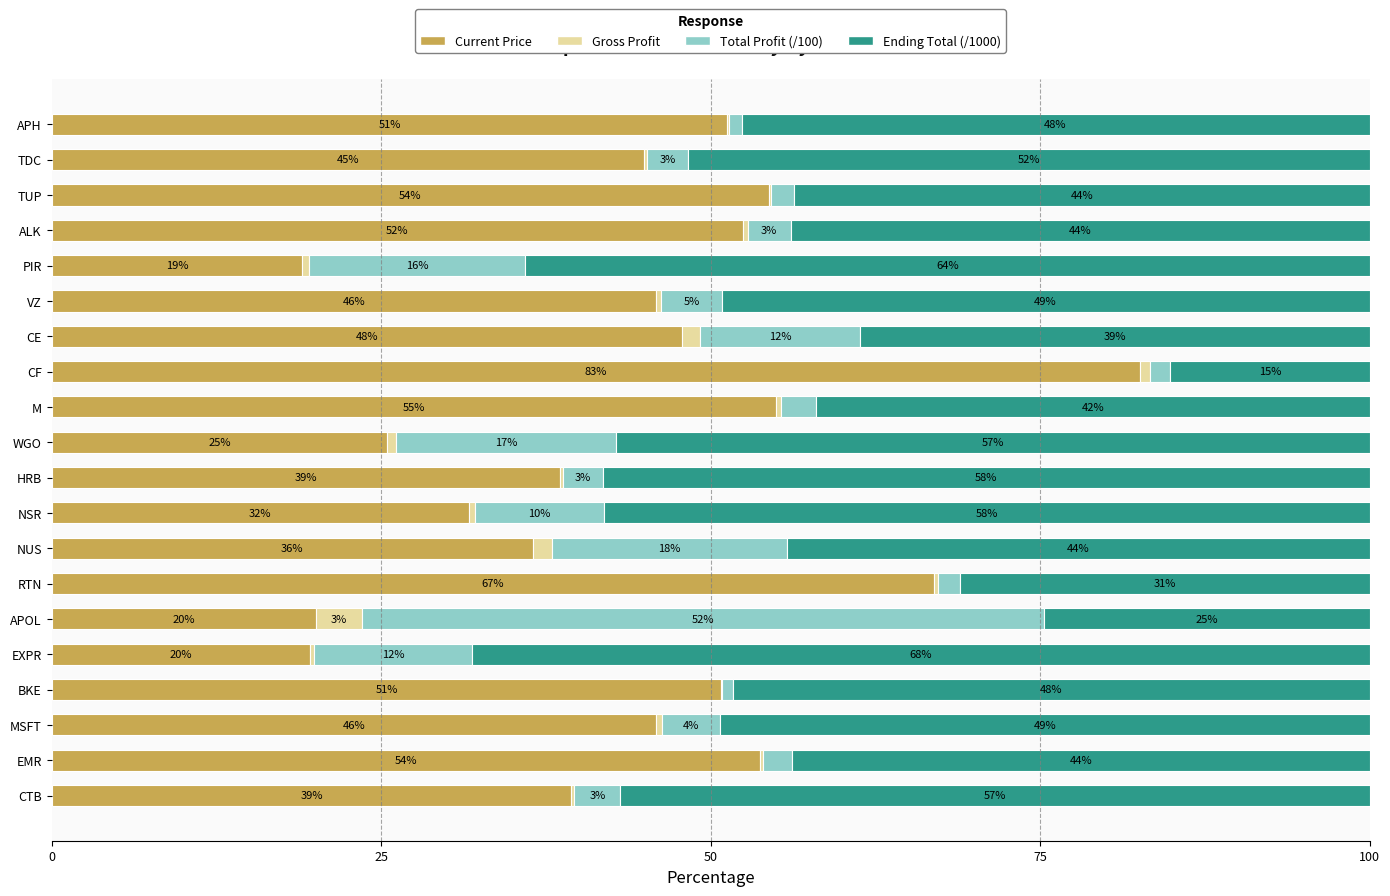

What is the total value across all series at WGO?

100.0